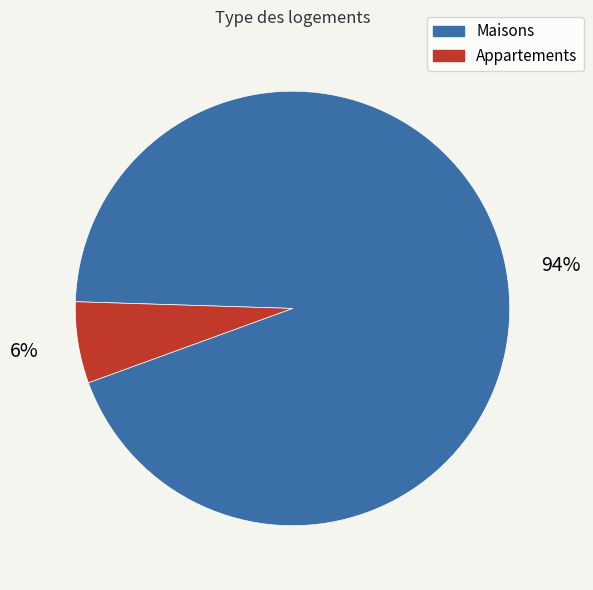

Which has a higher value, Appartements or Maisons?

Maisons